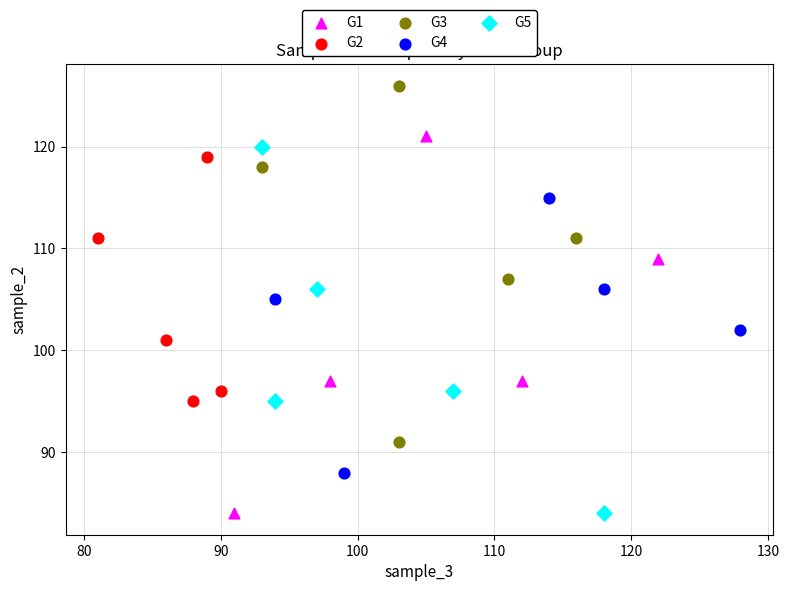

Which series contains the highest Y value?

G3